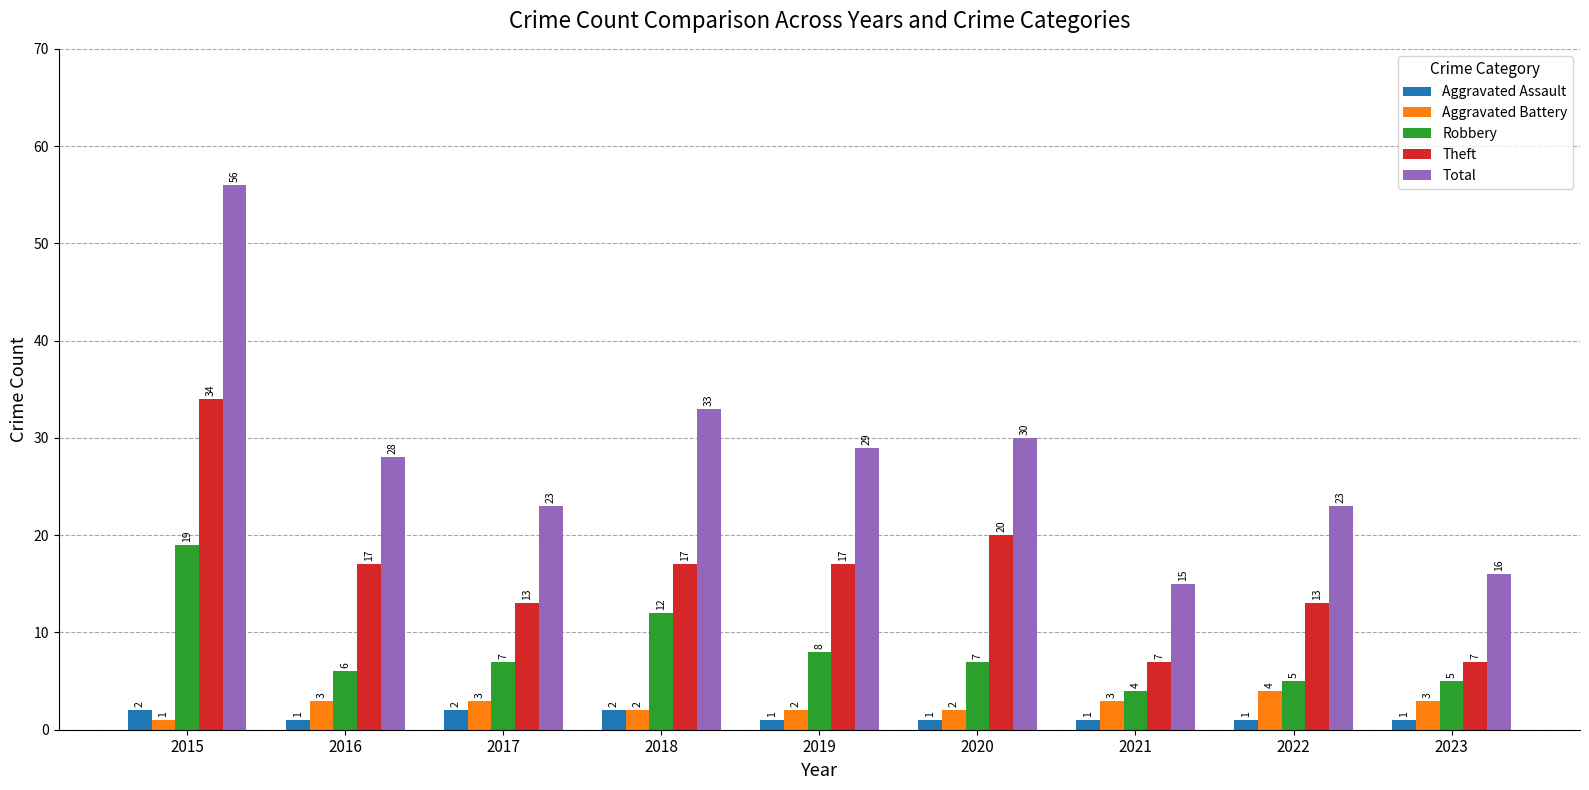

Rank the series by their maximum value, from lowest to highest.

Aggravated Assault, Aggravated Battery, Robbery, Theft, Total